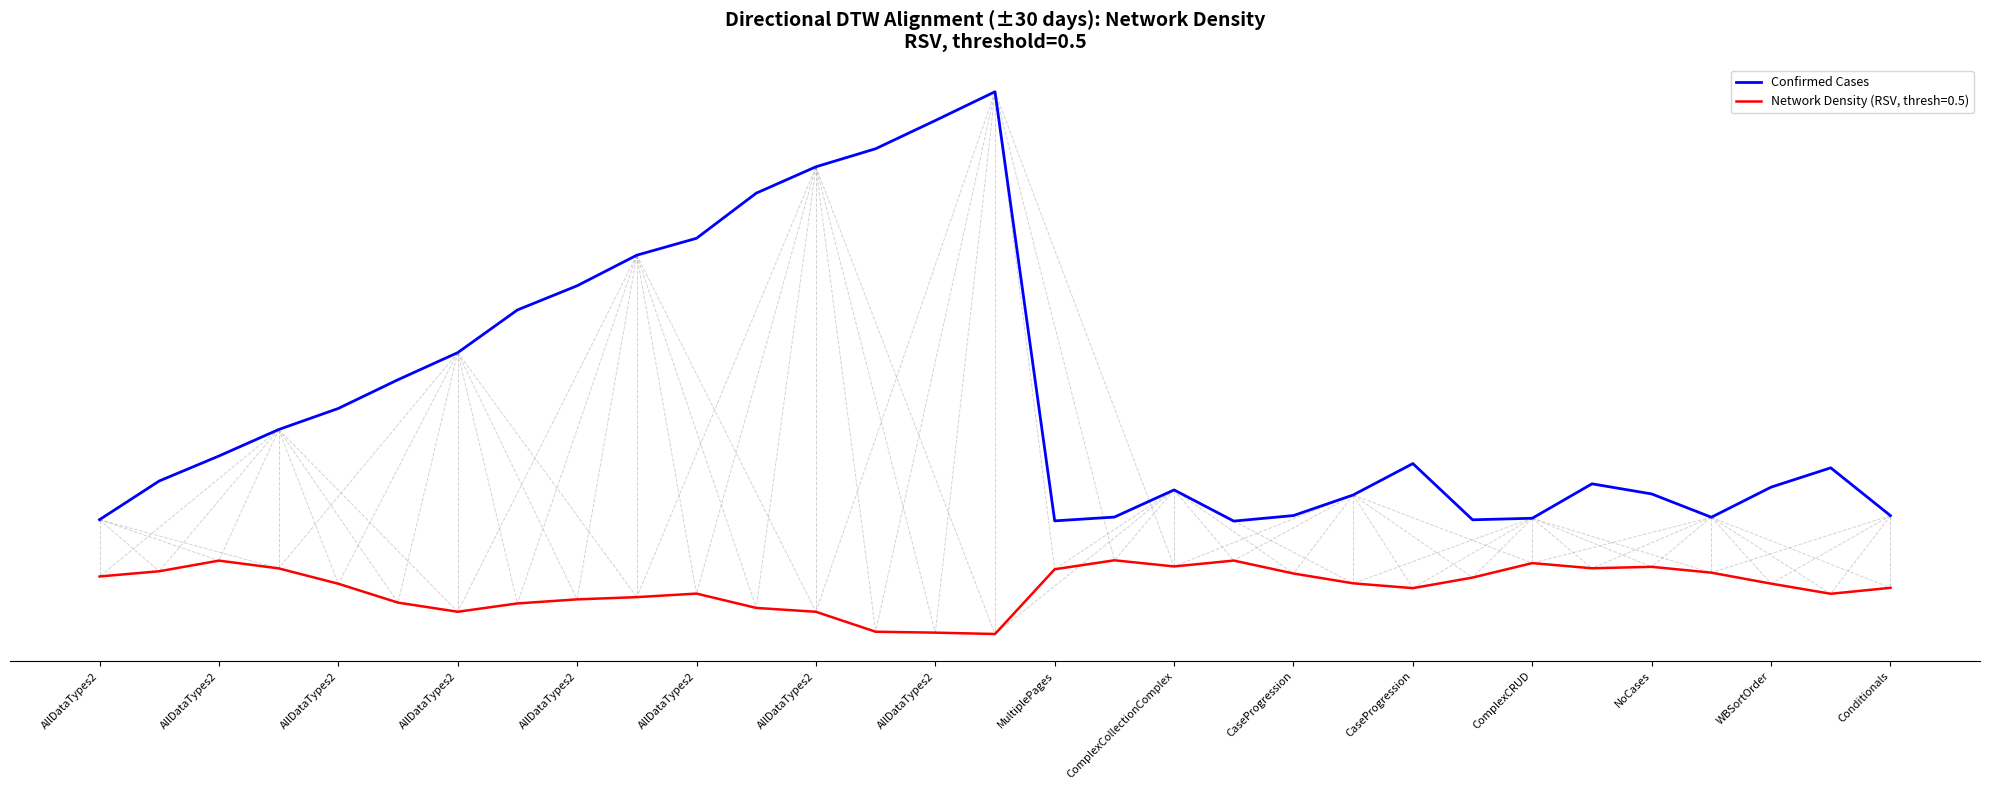

Does the chart have visible grid lines?

No